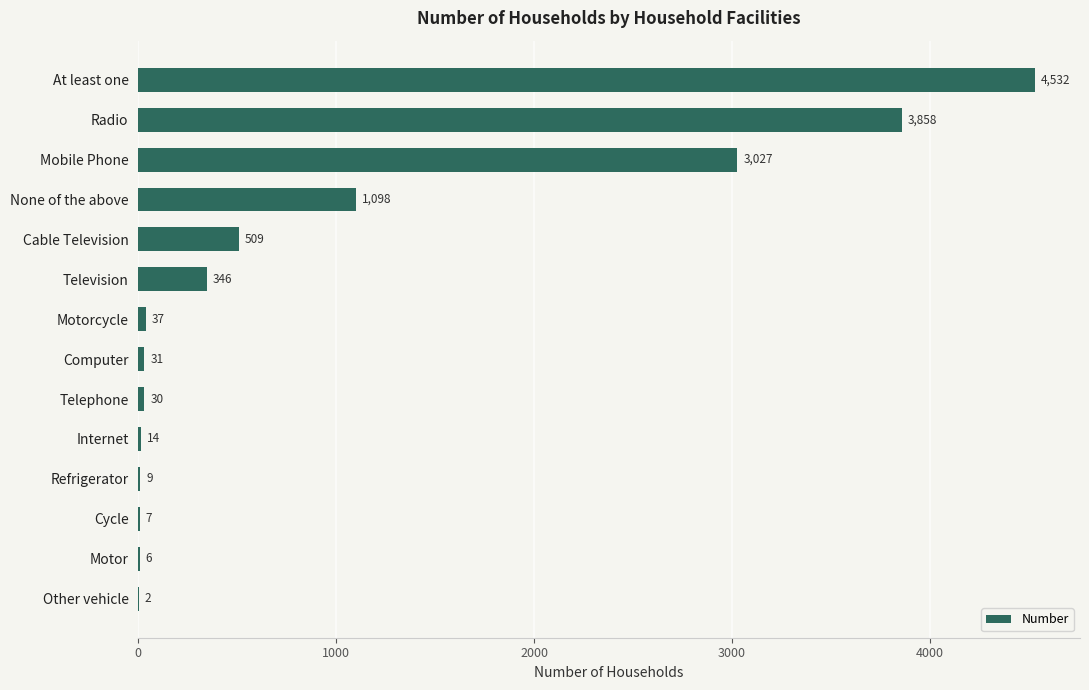

Which category has the highest value across all series?

At least one